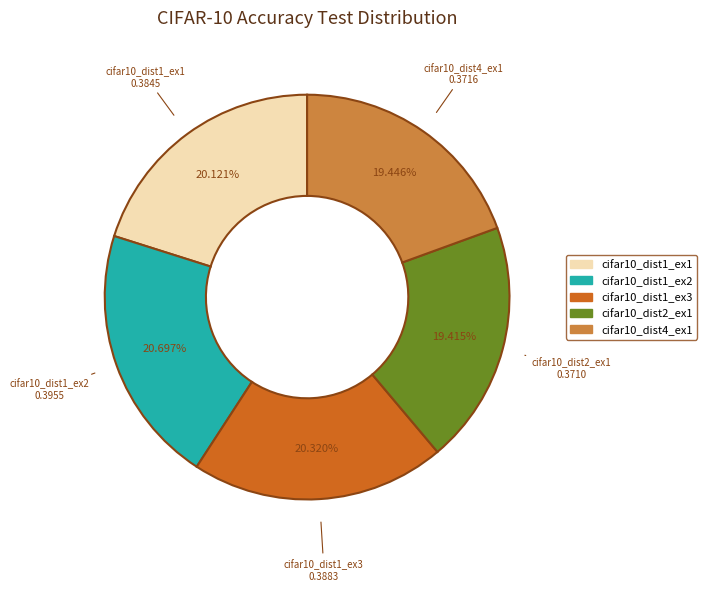

Do cifar10_dist1_ex3 and cifar10_dist4_ex1 together represent more than half of the pie?

No